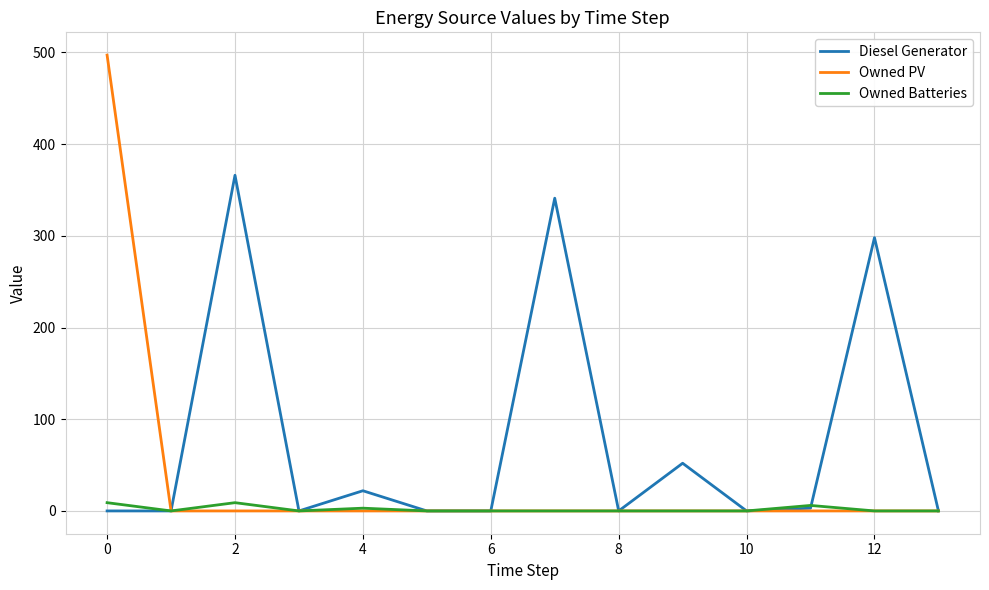

What is the sum of all Owned Batteries values?

27